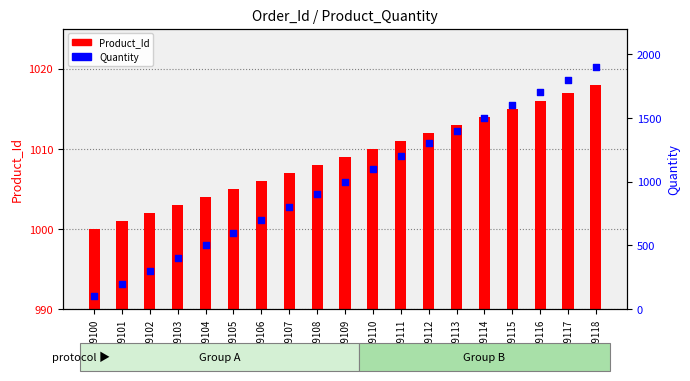

Which series reaches the maximum Y coordinate?

Quantity